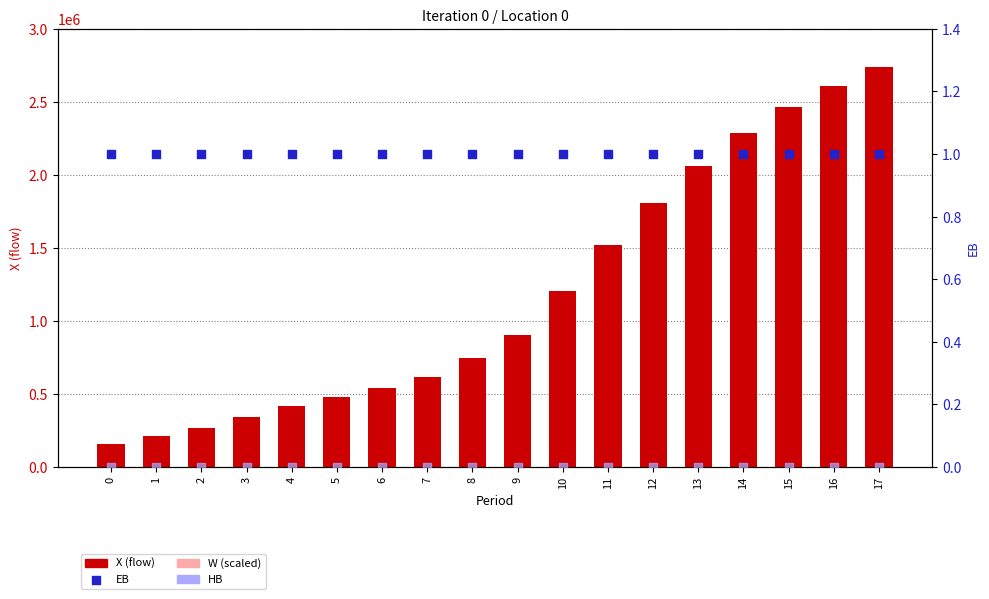

Is the value of HB at 5 greater than the value of EB at 11?

No